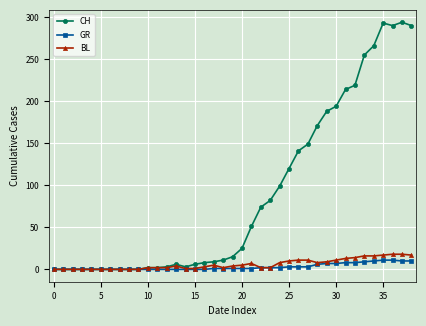

What is the value of the CH point at the 35th from the left?

266